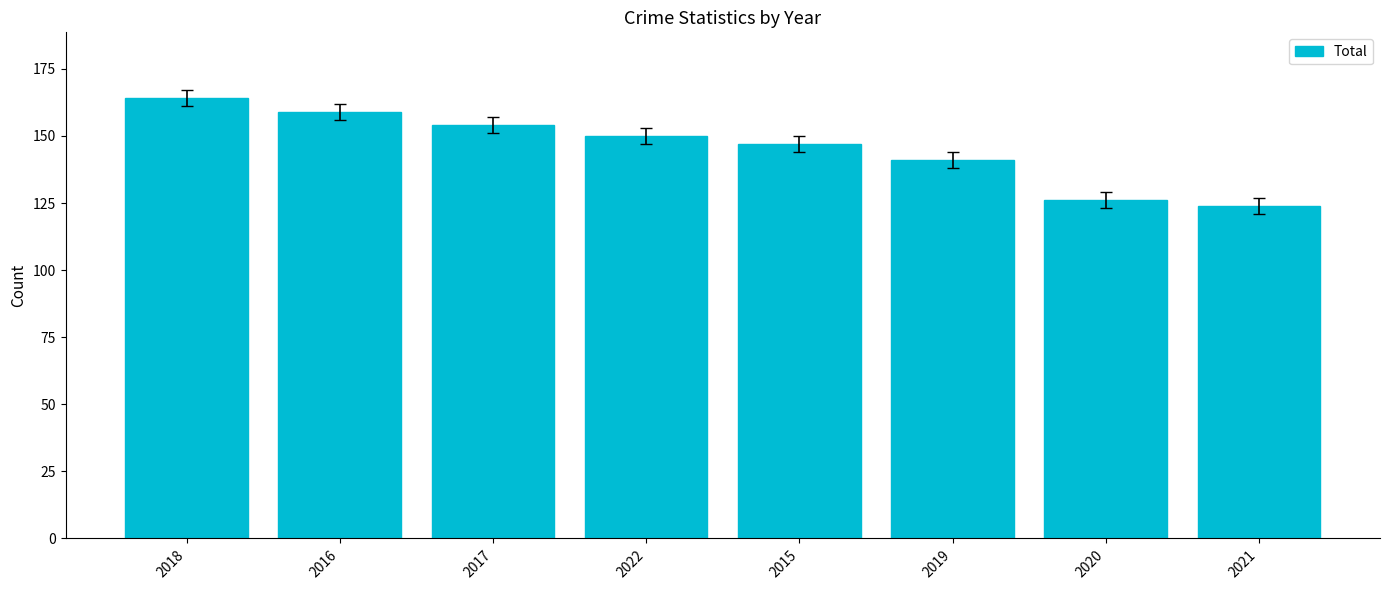

What is the ratio of the value at 2017 to the value at 2015?

1.0